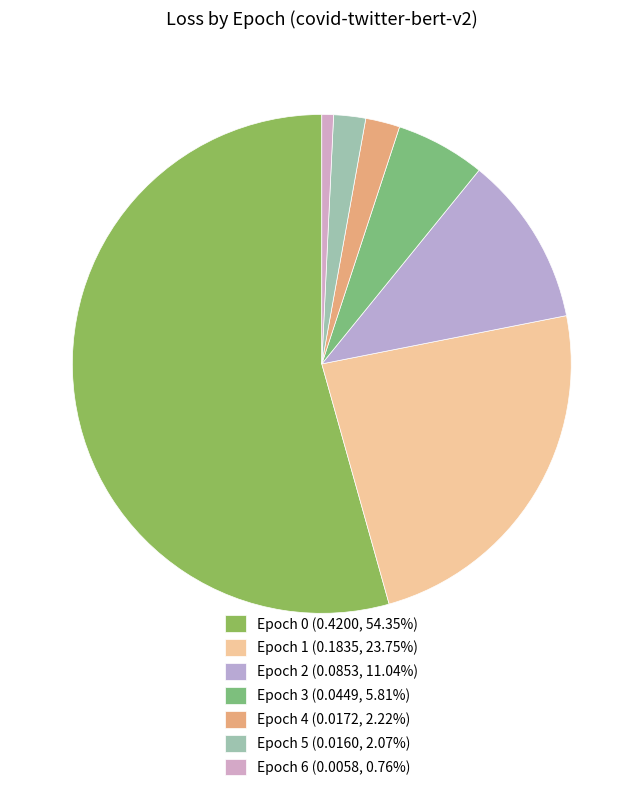

Which slice is the smallest?

6